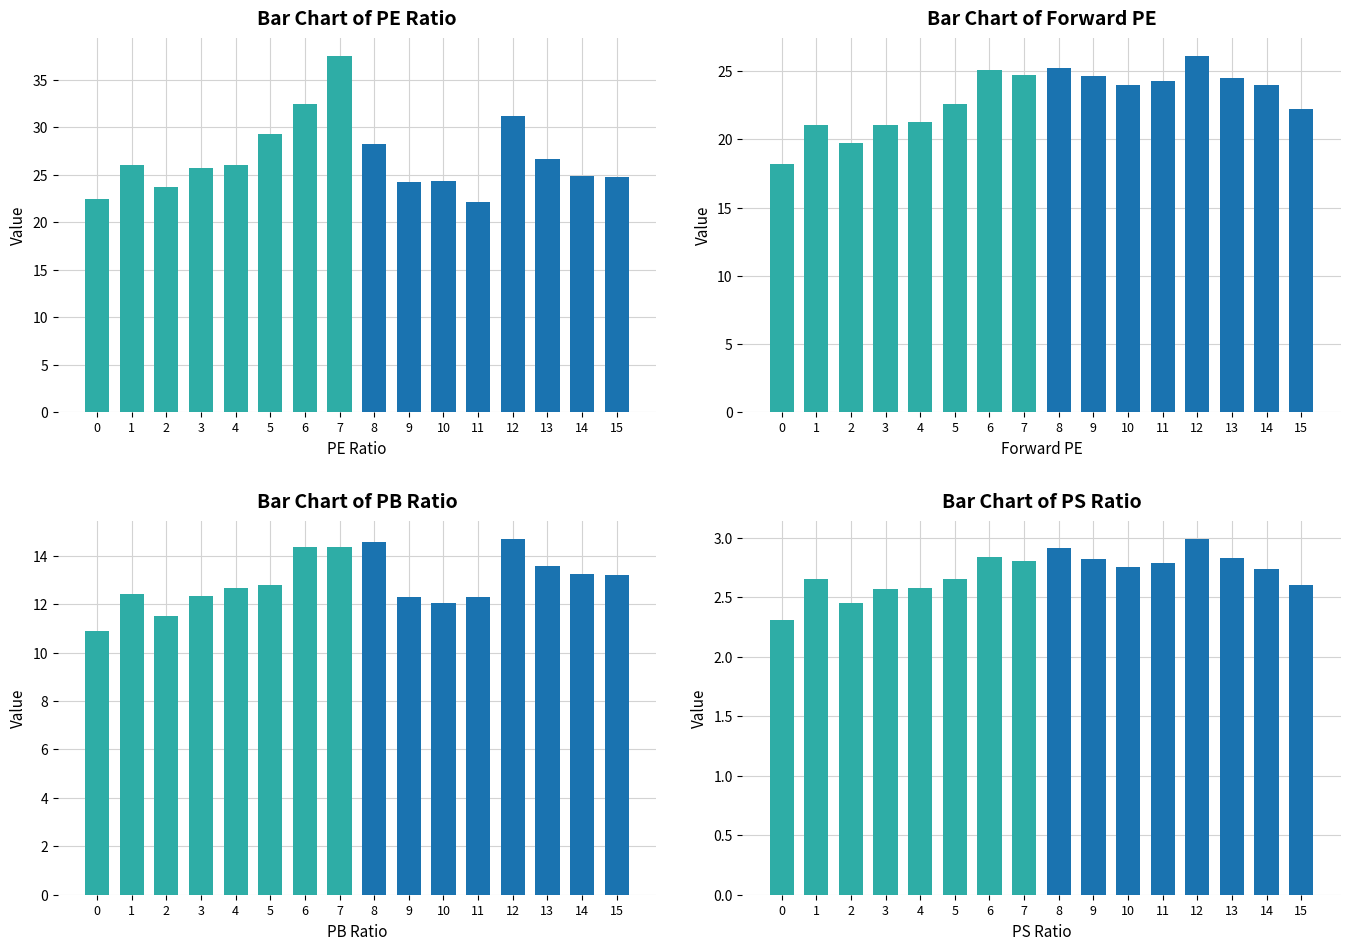

Which category has the highest value in the PS Ratio series?

12